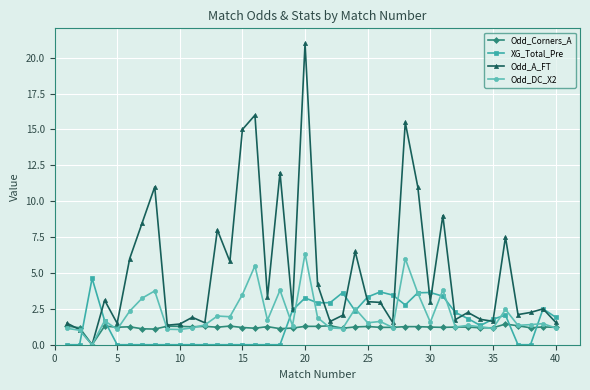

List the series in order of their peak value, highest first.

Odd_A_FT, Odd_DC_X2, XG_Total_Pre, Odd_Corners_A